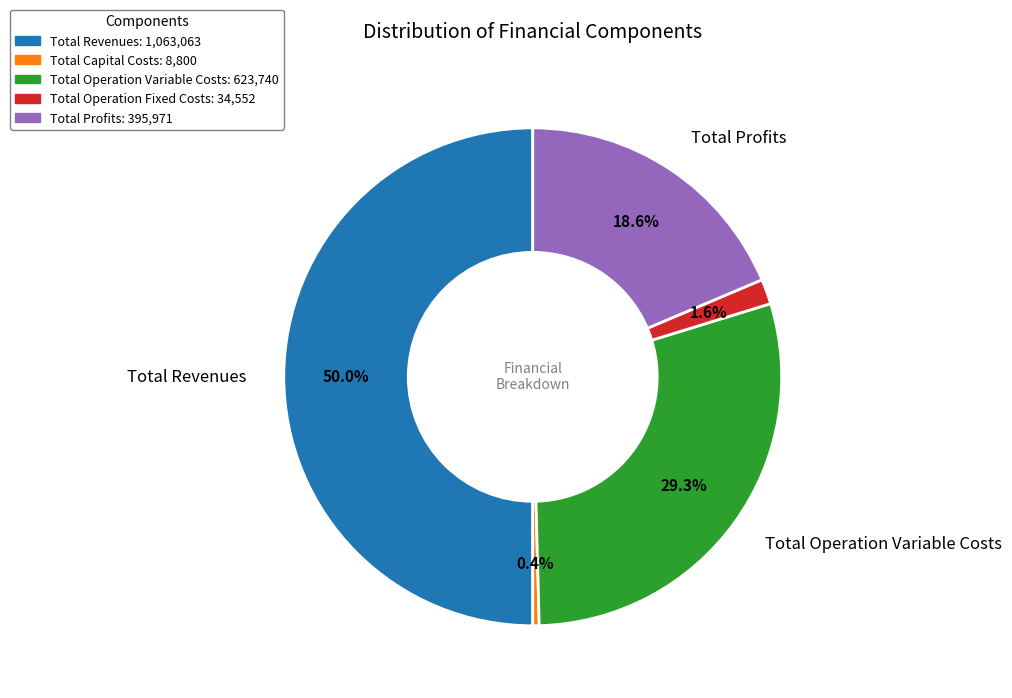

Rank the categories by value from highest to lowest.

Total Revenues, Total Operation Variable Costs, Total Profits, Total Operation Fixed Costs, Total Capital Costs